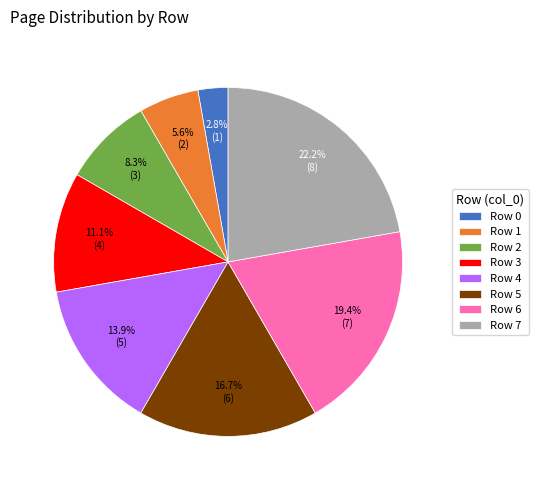

How many segments does this pie chart have?

8